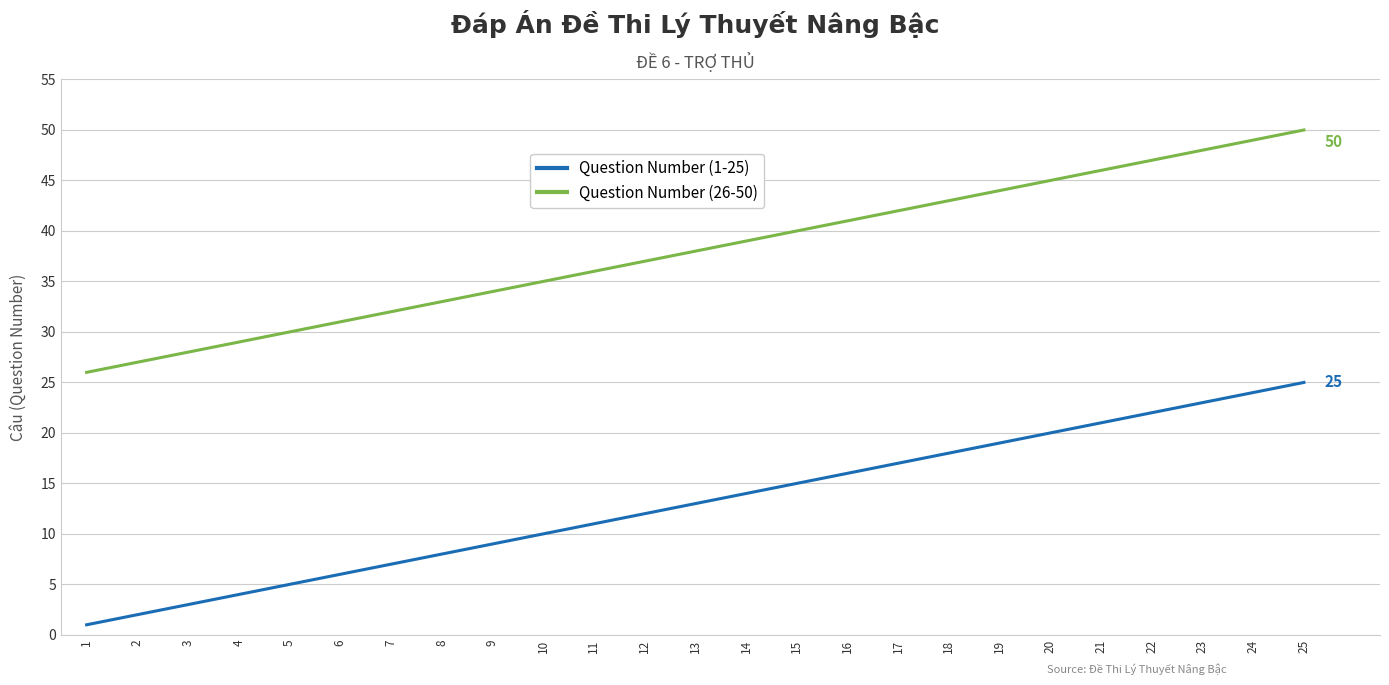

Which series has the largest total across all categories?

Question Number (26-50)